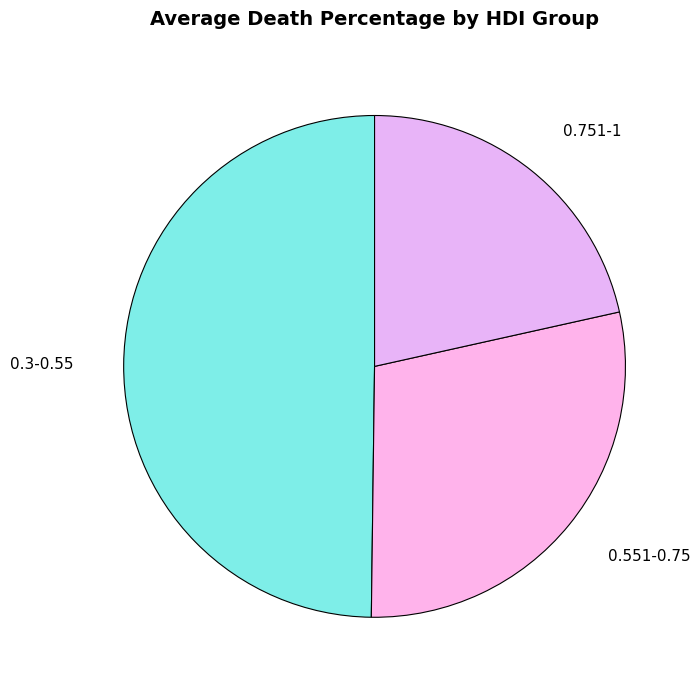

True or false: 0.751-1 accounts for 22% of the total.

True